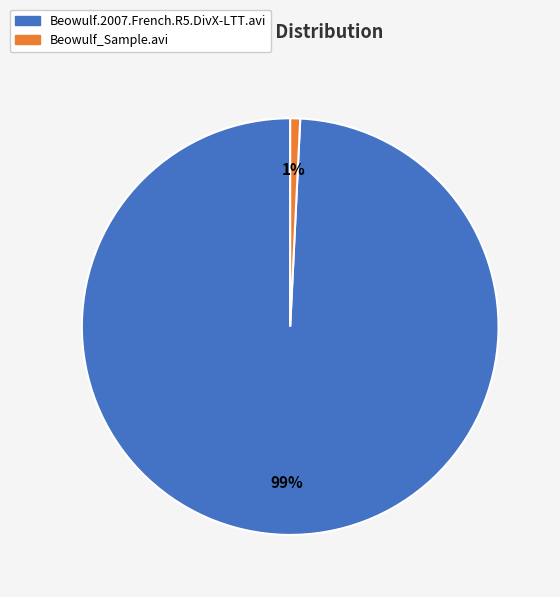

To the nearest percent, what is the difference between the Beowulf.2007.French.R5.DivX-LTT.avi and Beowulf_Sample.avi slice percentages?

98%